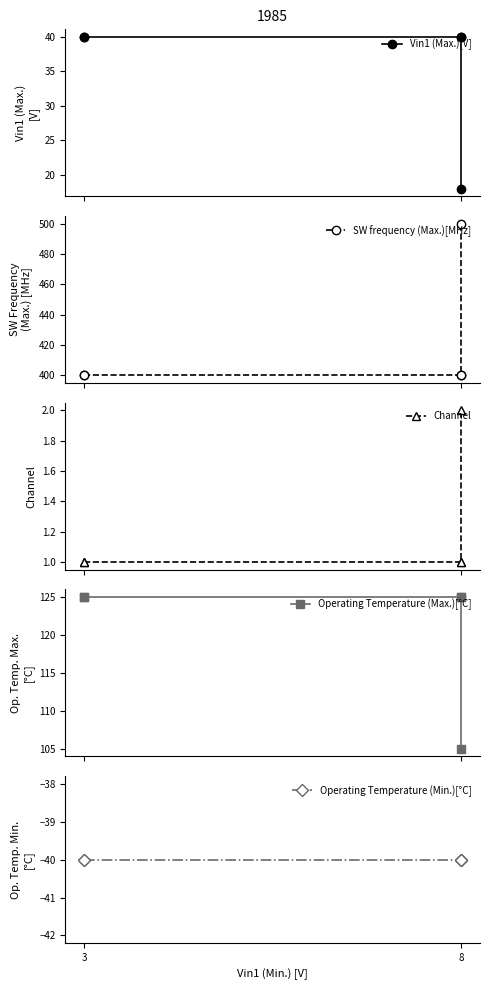

What is the sum of all Operating Temperature (Max.)[°C] values?

605